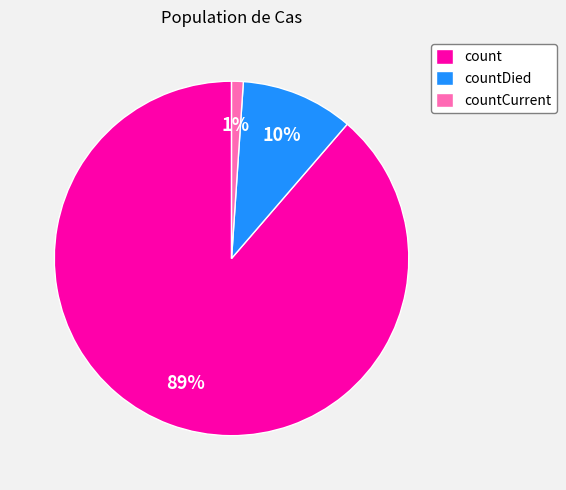

Which category has the biggest portion of the pie?

count